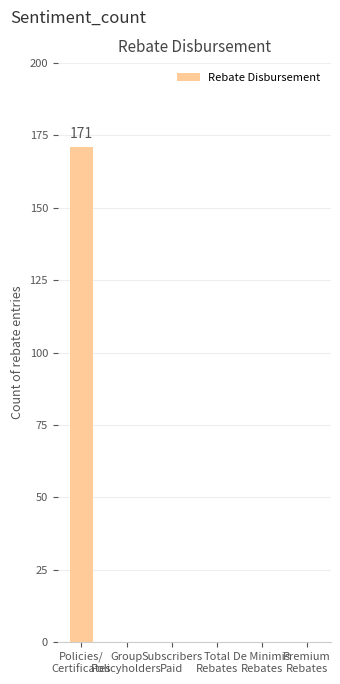

The value at Total
Rebates is 78. True or false?

False